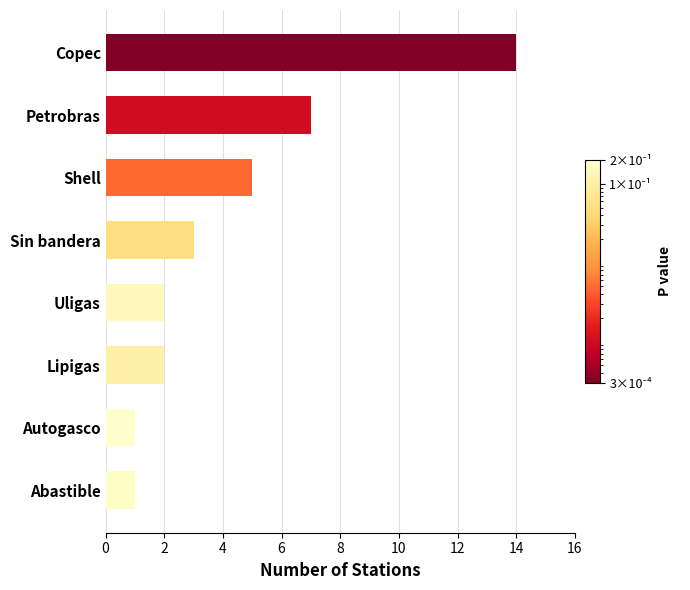

Are the bars horizontal?

Yes